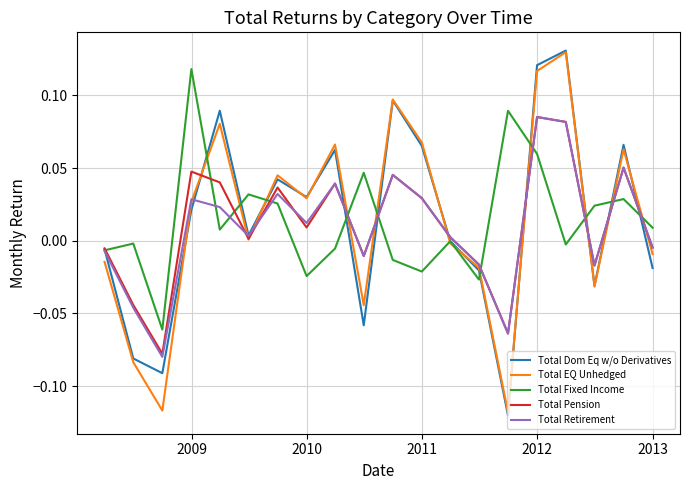

Count the number of categories in the chart.

20